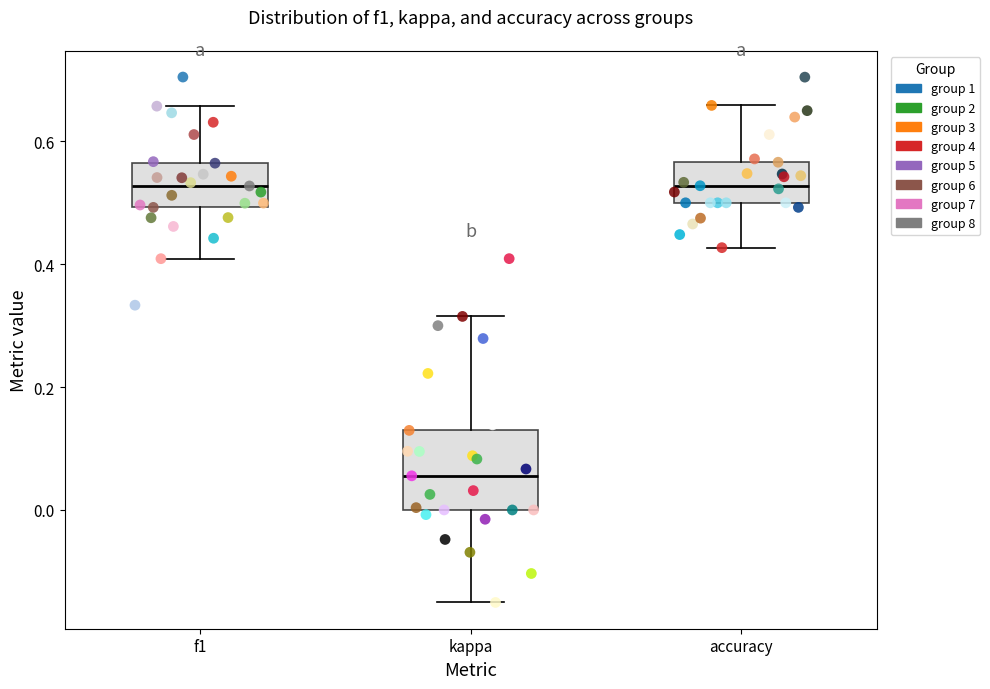

Reading left to right, transcribe this box plot: for each box, give where its median line is, the range the box spans, and where its two whiskers end, as read against the y-axis. The values are not printed on the chart, so give them approximately, as read against the axis.

f1: median 0.52, box 0.50 to 0.56, whiskers 0.40 to 0.66
kappa: median 0.06, box 0.00 to 0.12, whiskers -0.16 to 0.32
accuracy: median 0.52, box 0.50 to 0.56, whiskers 0.42 to 0.66